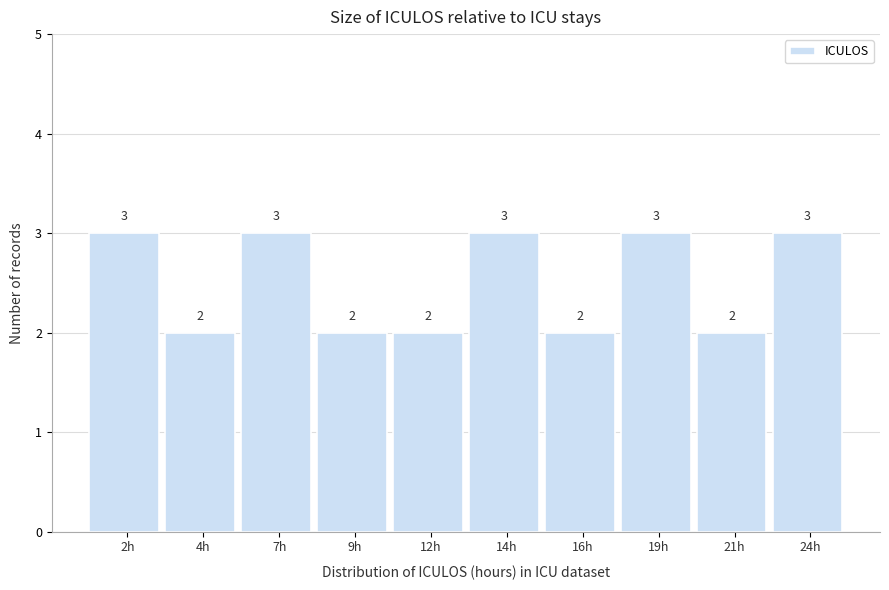

Reading left to right, what are all the values shown in this chart?

2h=3	4h=2	7h=3	9h=2	12h=2	14h=3	16h=2	19h=3	21h=2	24h=3